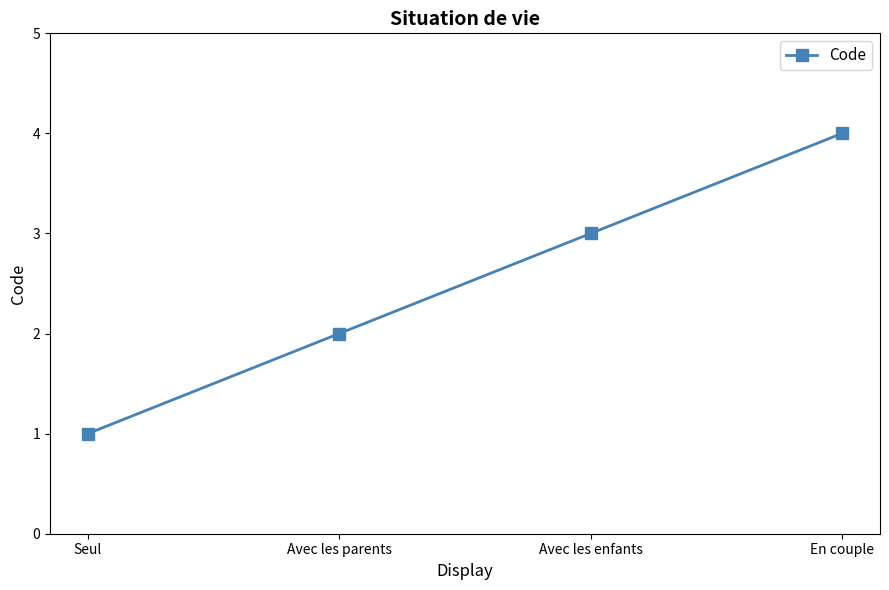

Which category has the lowest value across all series?

Seul